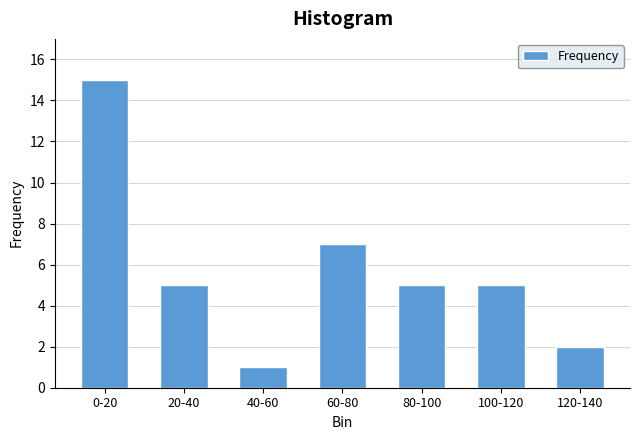

Reading left to right, extract all data points from this chart.

15	5	1	7	5	5	2